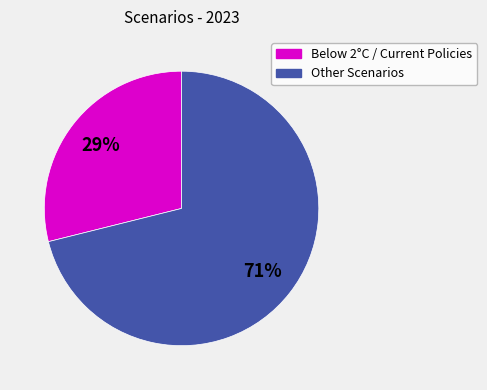

Rank the categories by value from highest to lowest.

Other Scenarios, Below 2°C / Current Policies